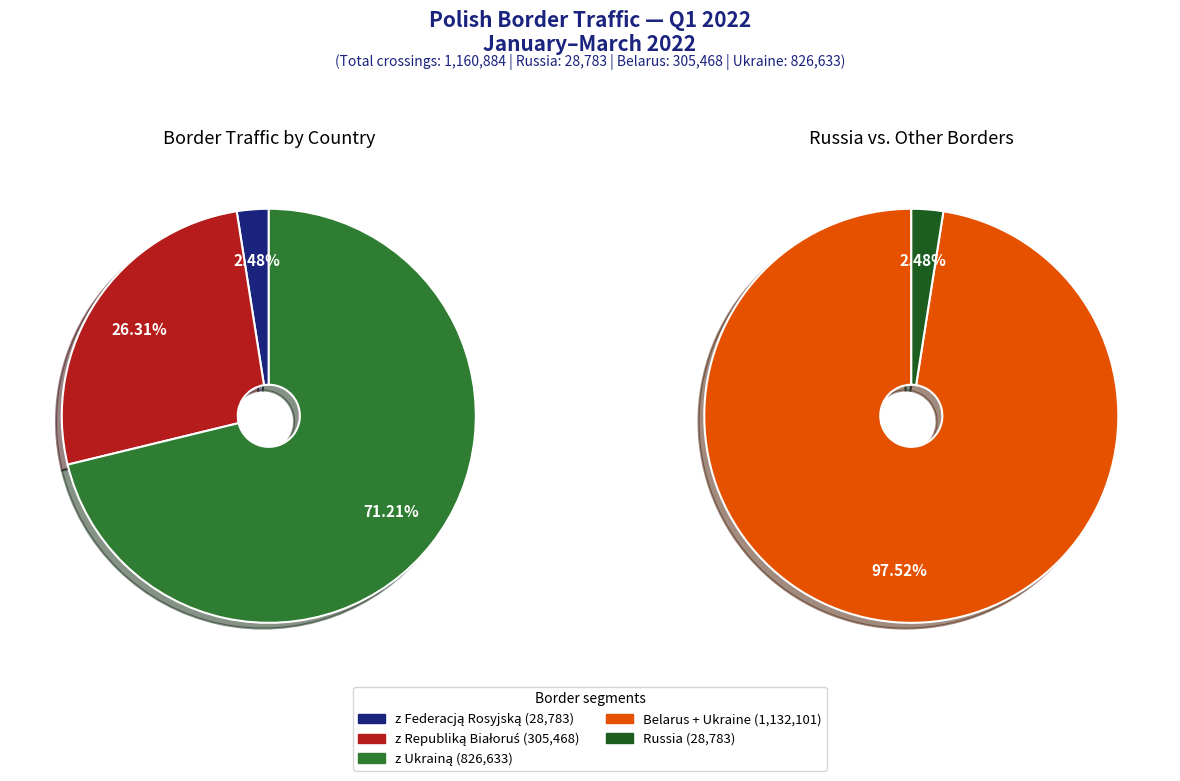

To the nearest percent, what percentage of the pie is z Ukrainą?

71%